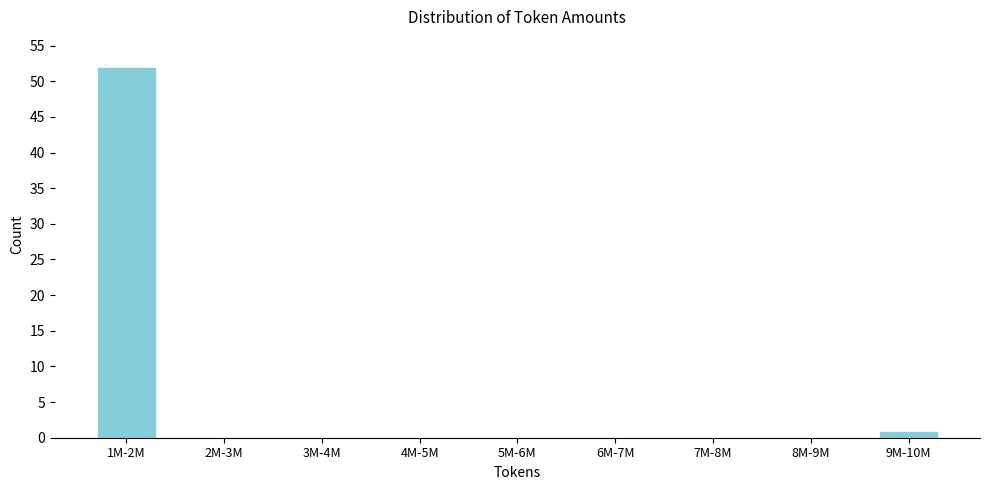

Reading left to right, extract all data points from this chart.

1M-2M=52	2M-3M=0	3M-4M=0	4M-5M=0	5M-6M=0	6M-7M=0	7M-8M=0	8M-9M=0	9M-10M=1